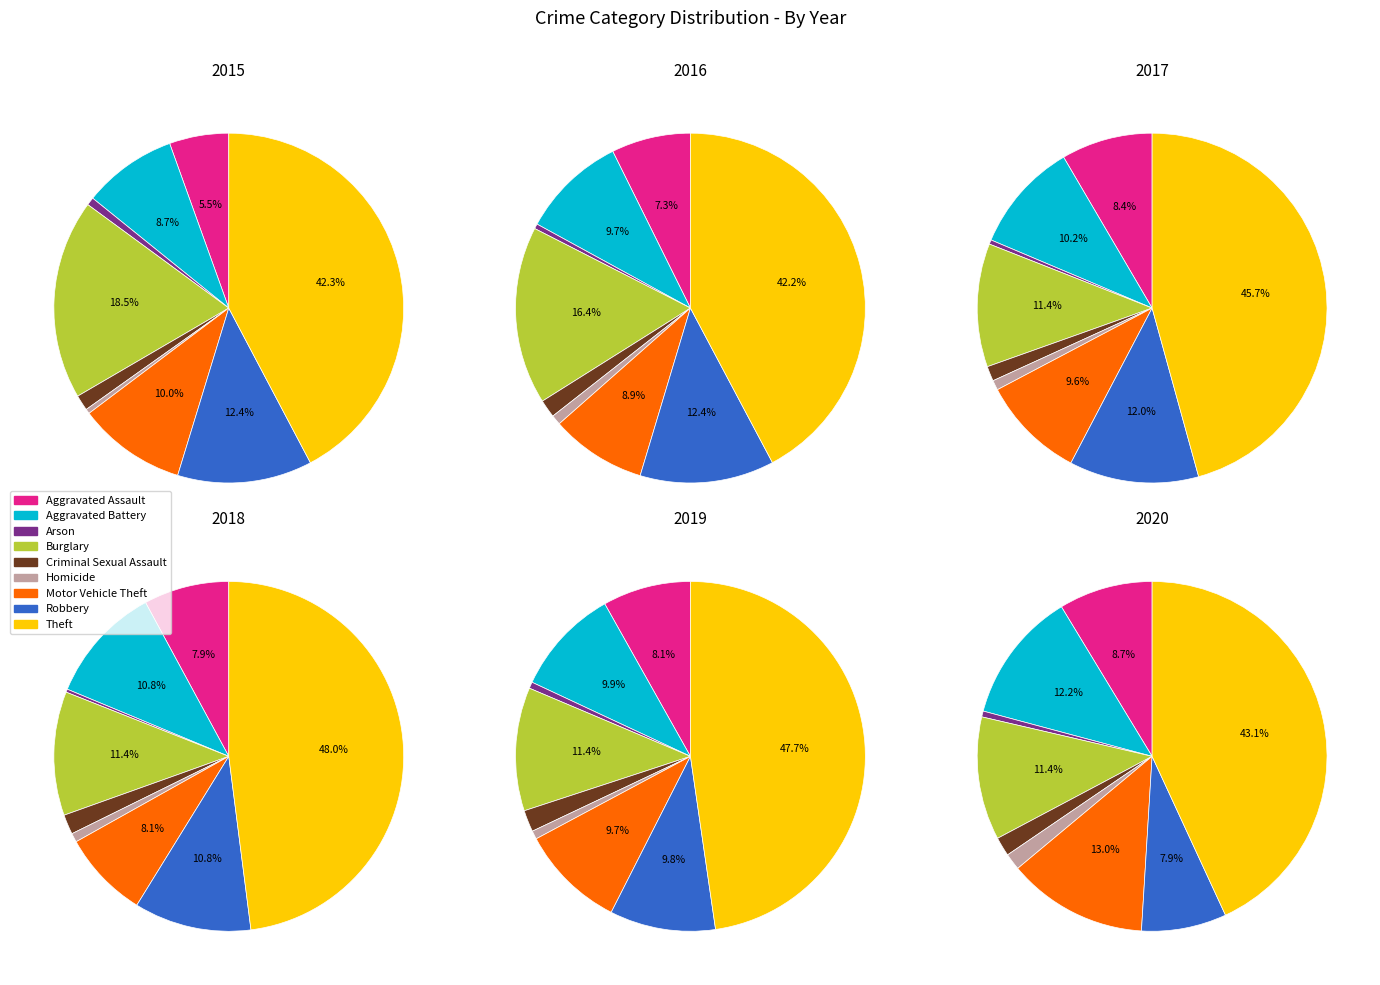

The Homicide slice represents 11% of the pie. True or false?

False